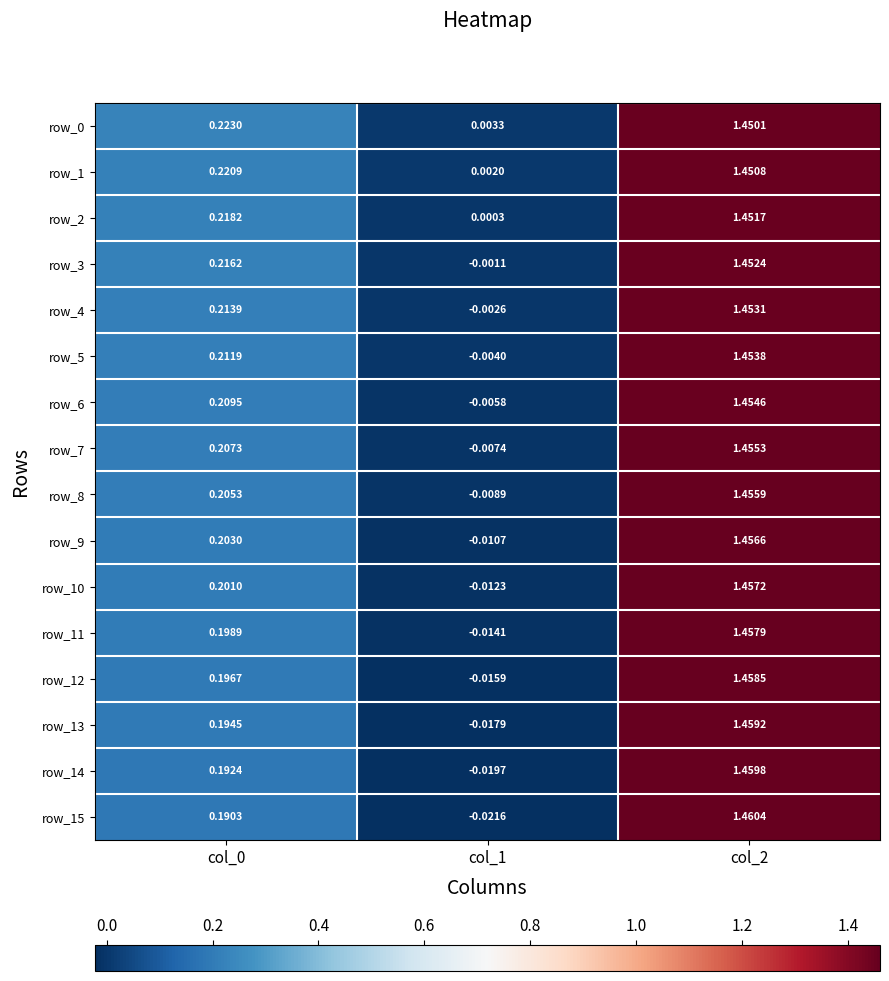

The value of row_0 at col_0 is 0.2. True or false?

True